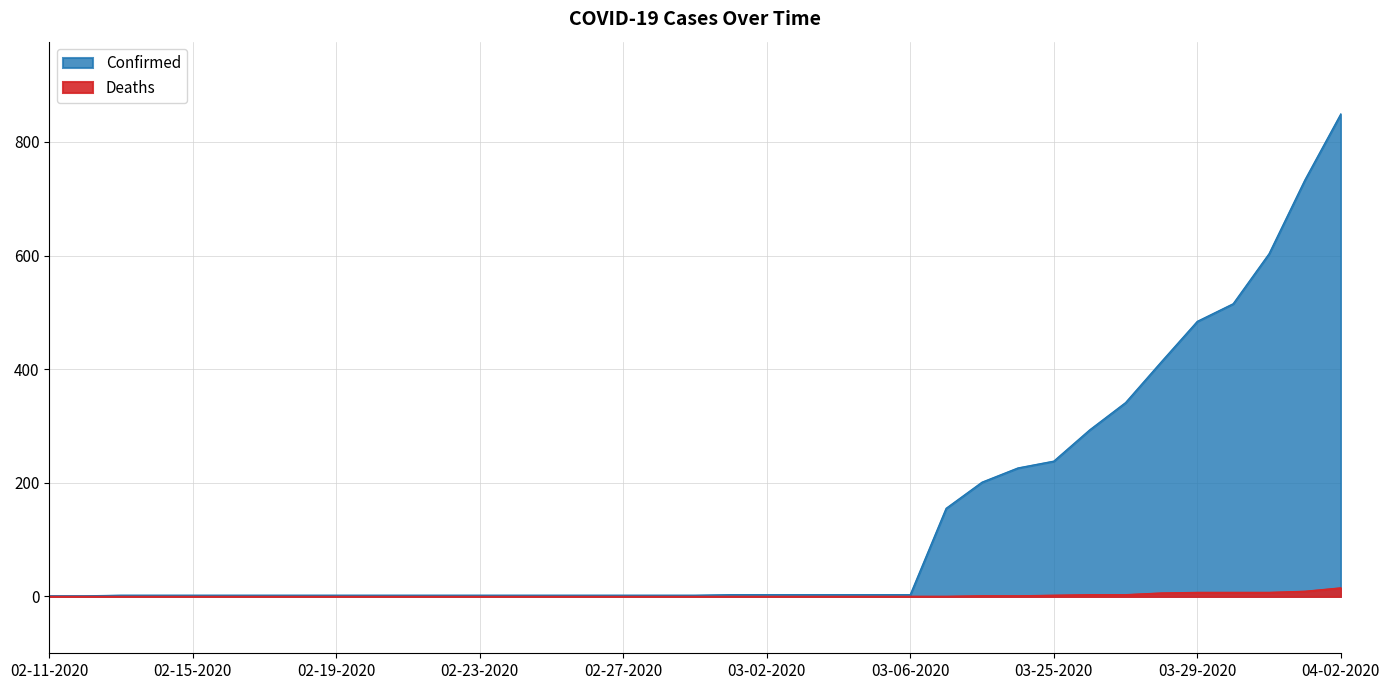

What is the total value across all series at 02-23-2020?

2